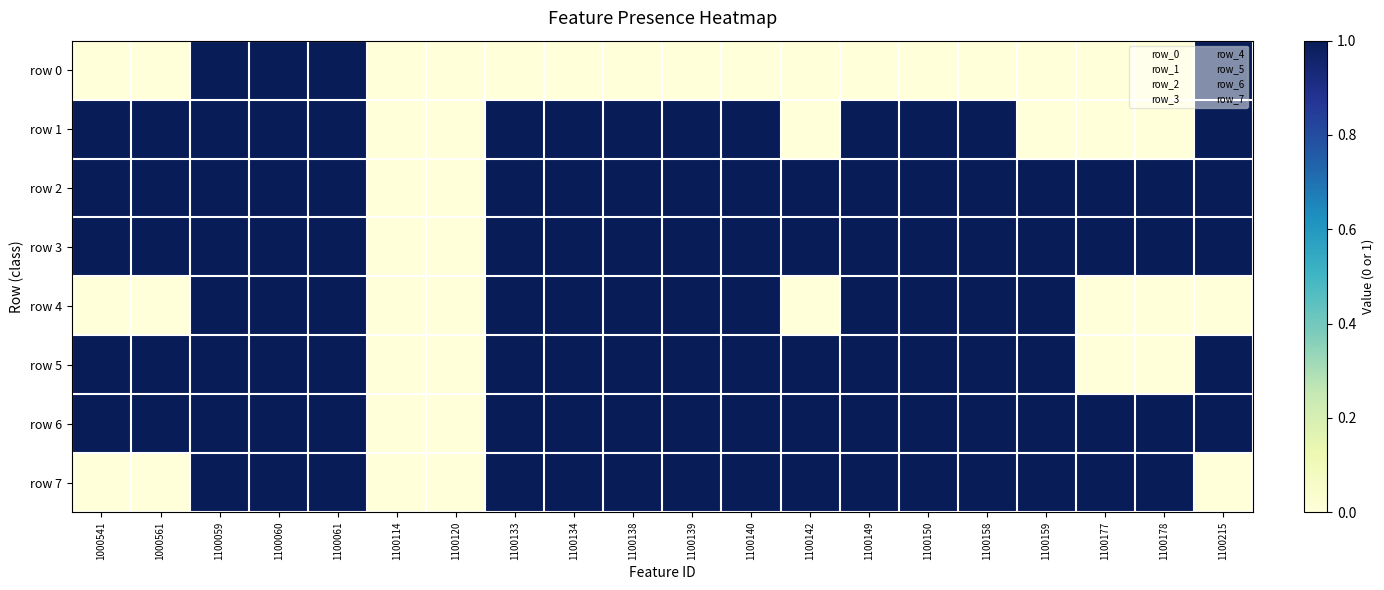

Rank the series at 1100178 from highest to lowest value.

row 2, row 3, row 6, row 7, row 0, row 1, row 4, row 5